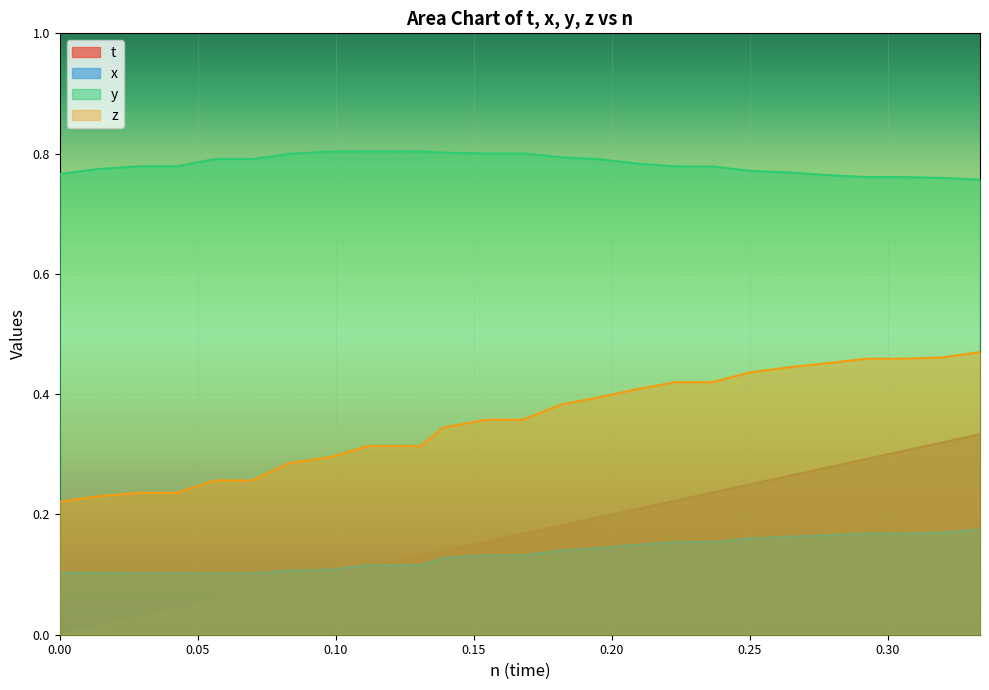

Is the value of y at 0.0423584 greater than the value of z at 0.0423584?

Yes